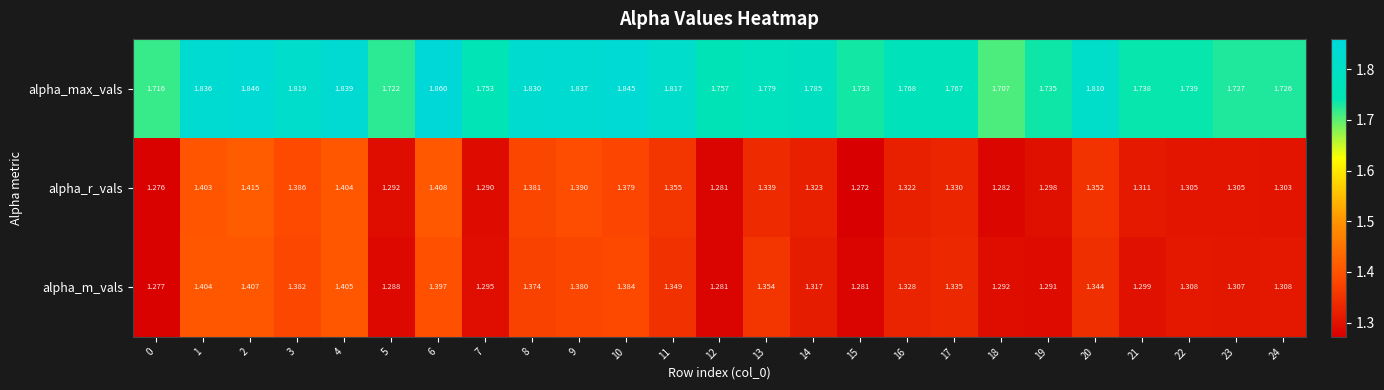

Is the value of alpha_r_vals at 7 greater than the value of alpha_max_vals at 10?

No